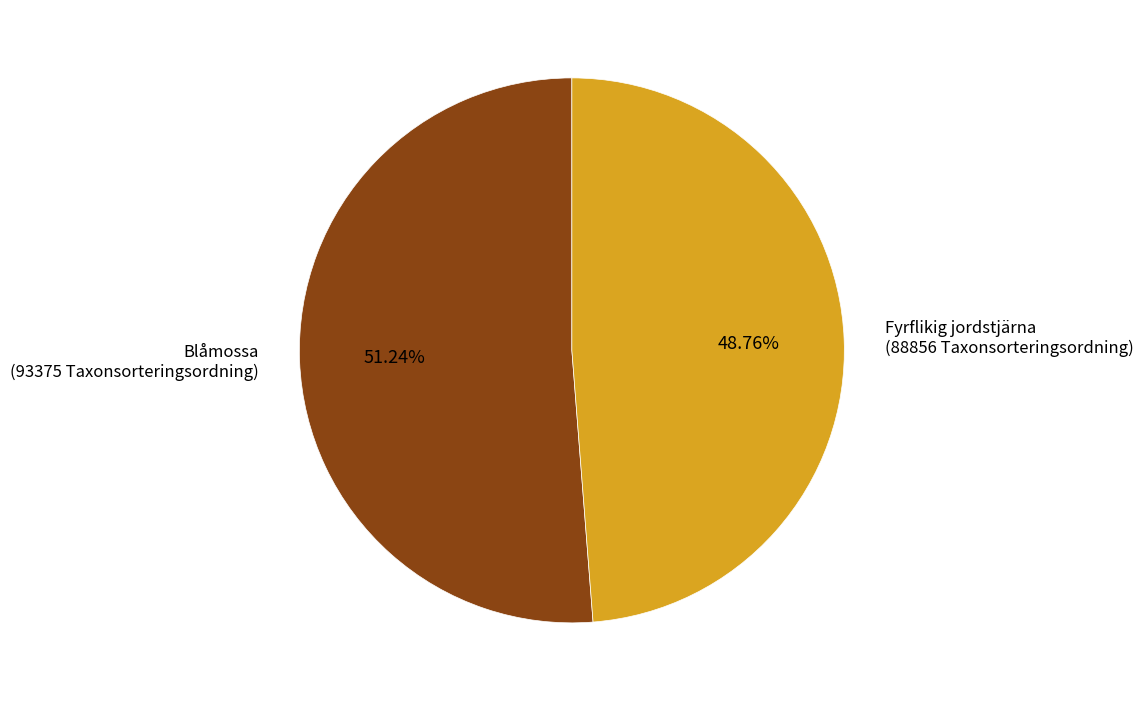

Which slice represents more than half of the pie?

Blåmossa (93375 Taxonsorteringsordning)